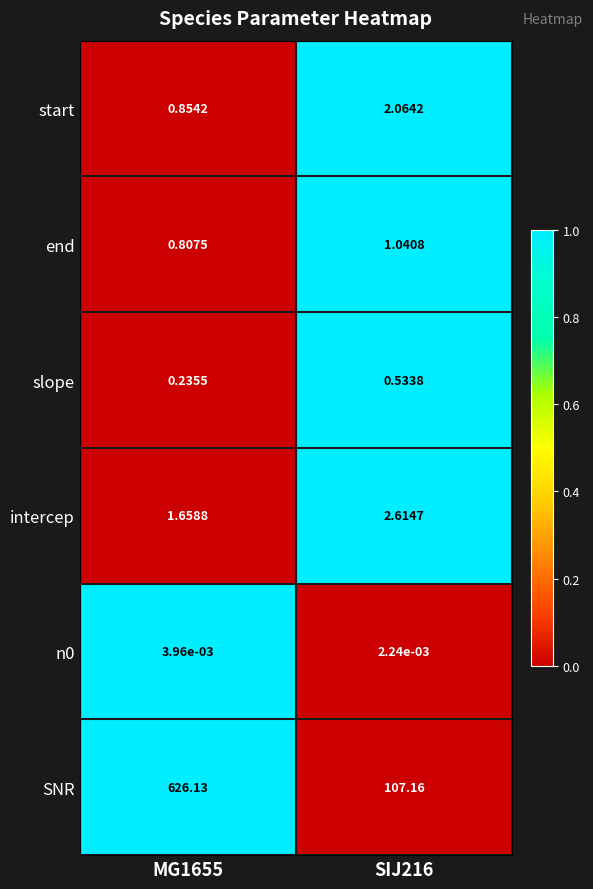

Which series changed the most between MG1655 and SIJ216?

SNR